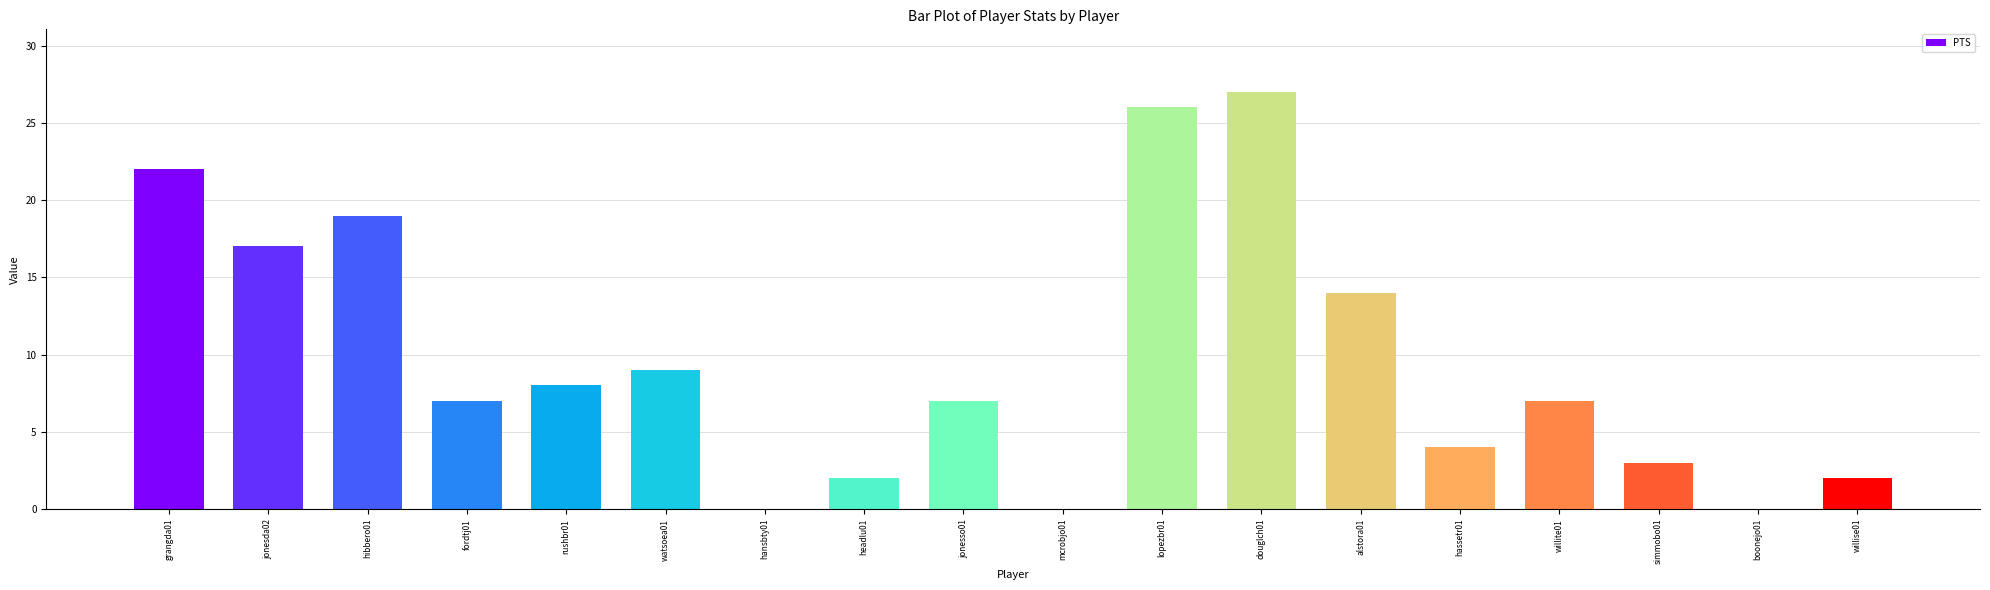

What is the average value?

10